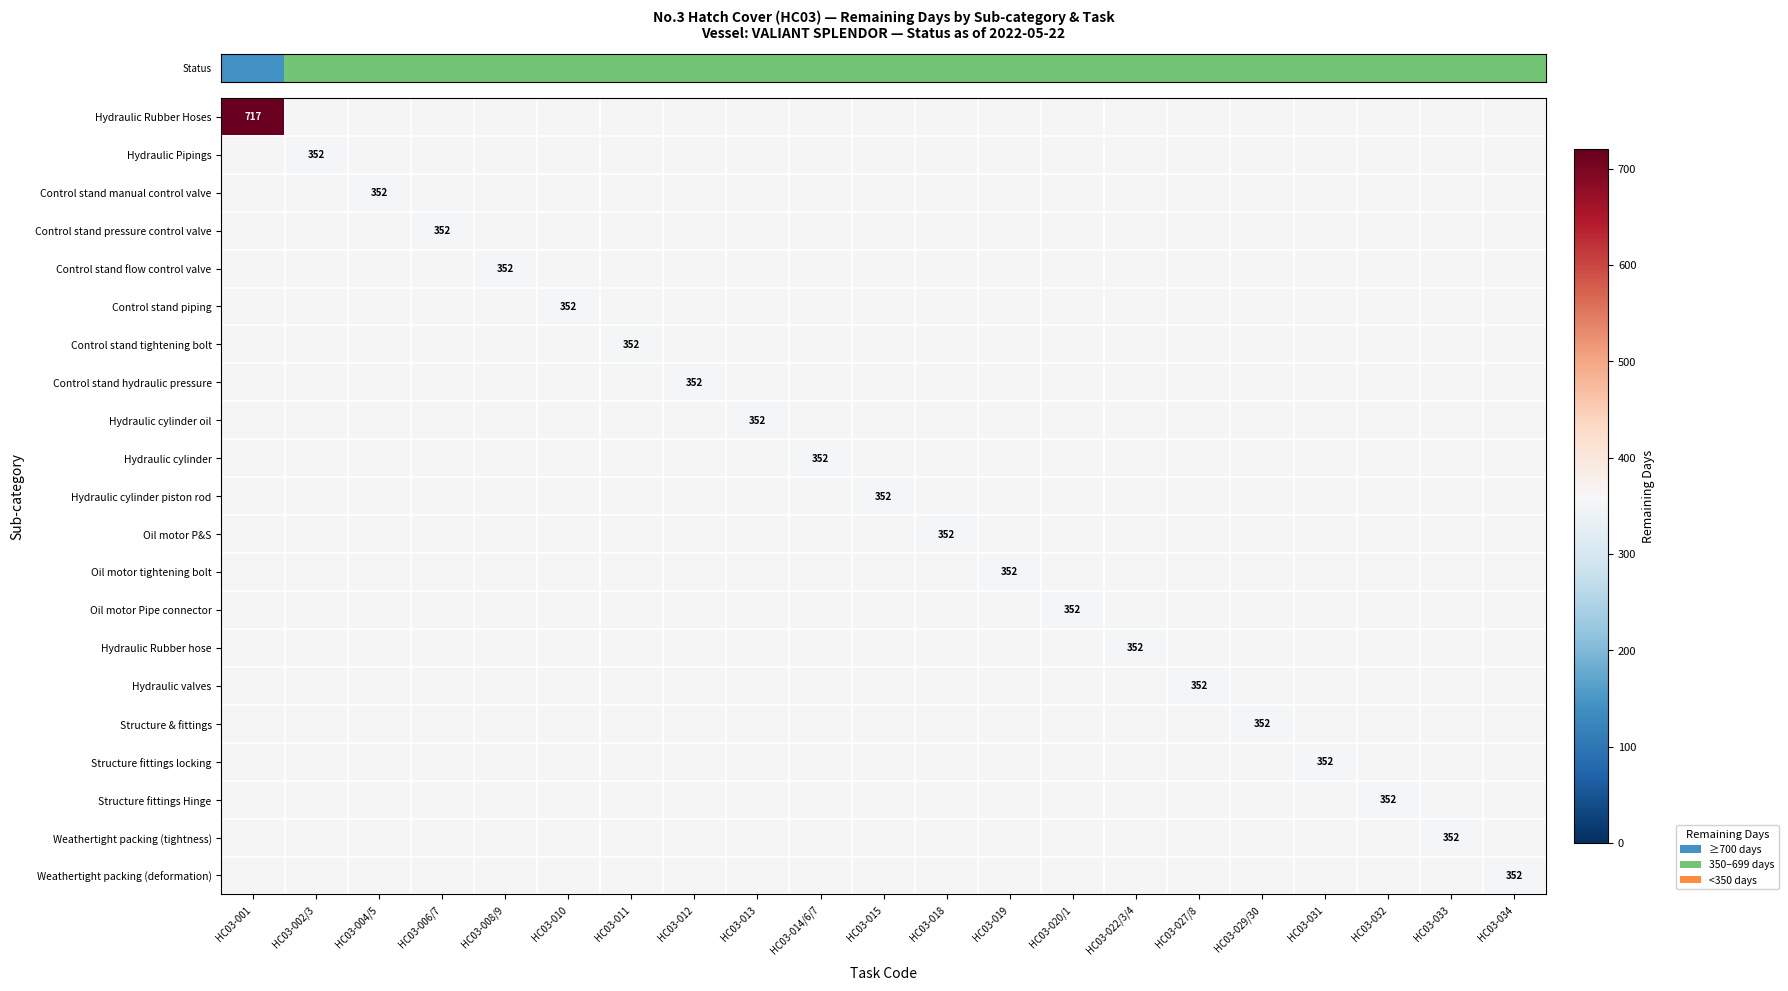

At how many categories does at least one series exceed 581?

1